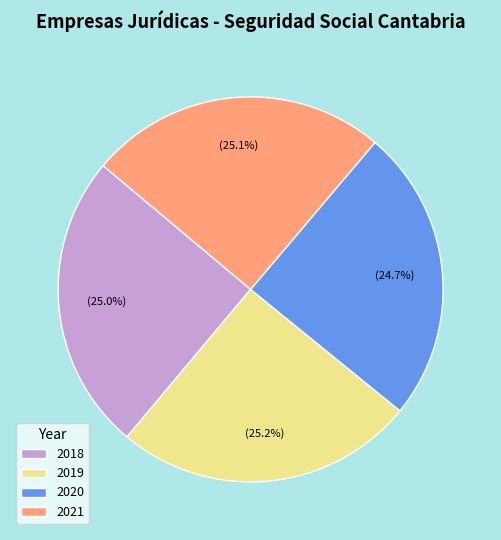

What percentage is NOT represented by 2018?

75.0%